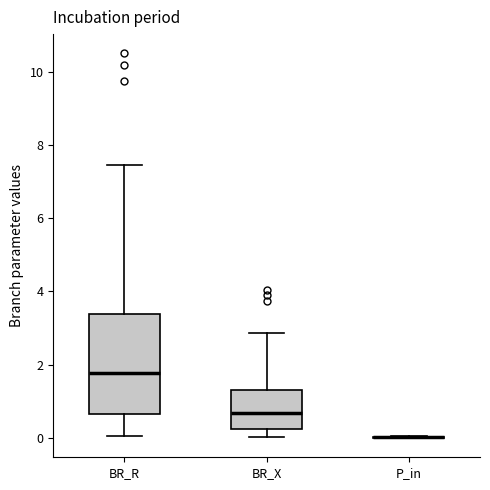

Where is the lower edge of the box for BR_X on the y-axis? The values are not printed on the chart, so give them approximately, as read against the axis.

0.2